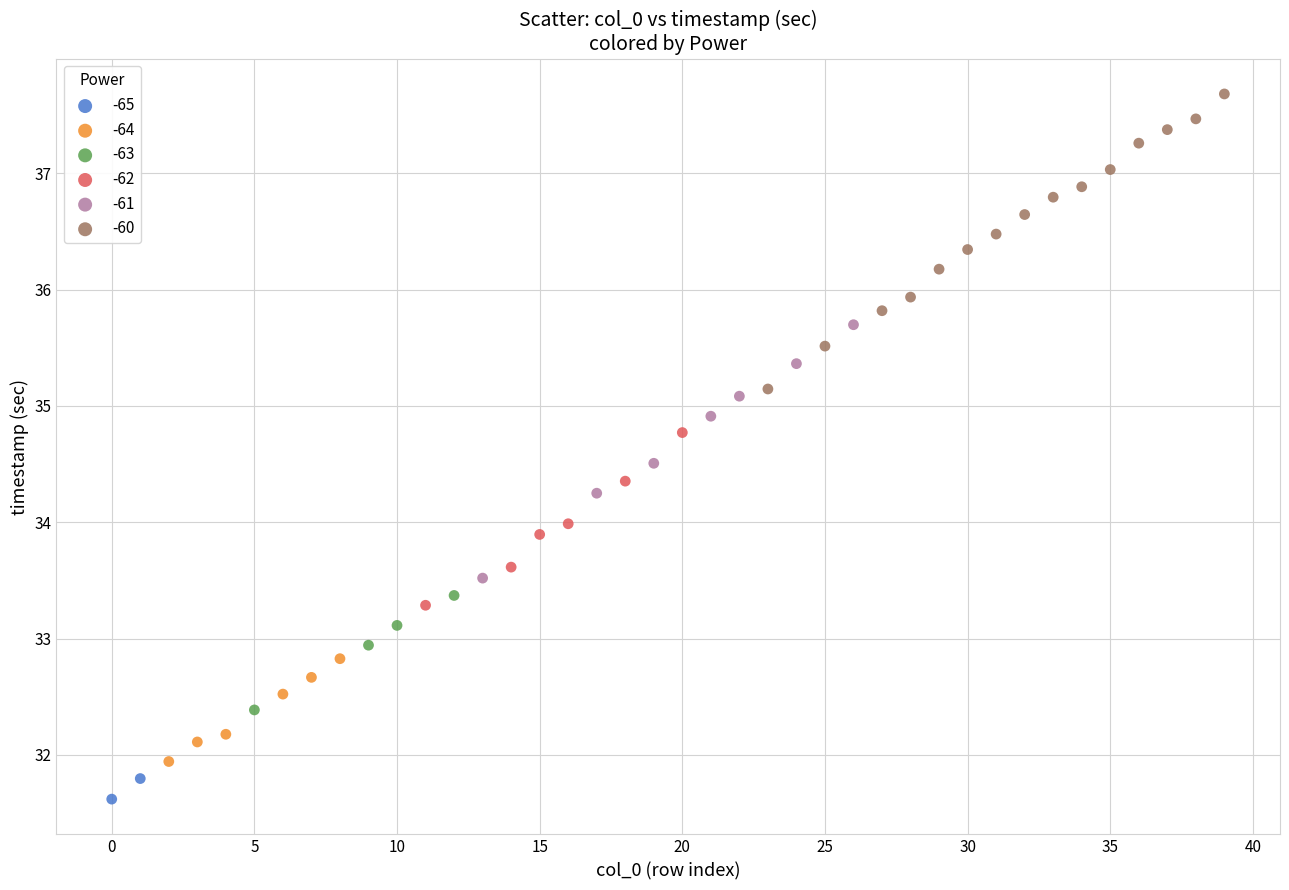

Which series has the largest Y range (max minus min)?

-60